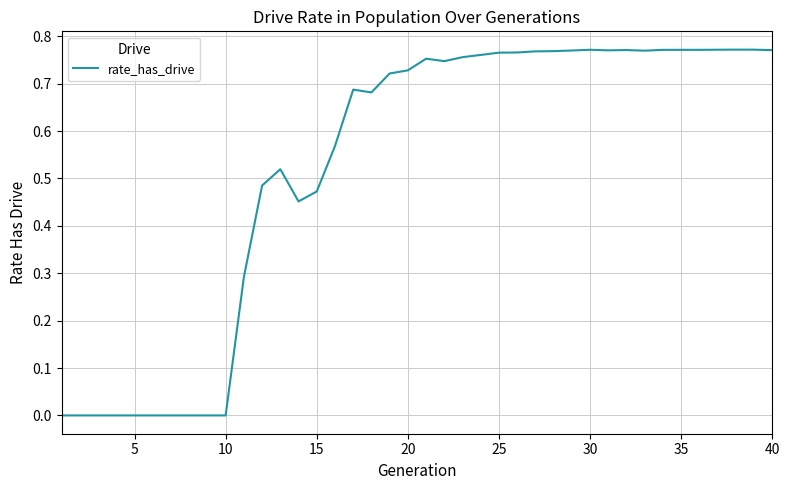

How many lines are shown in the chart?

1